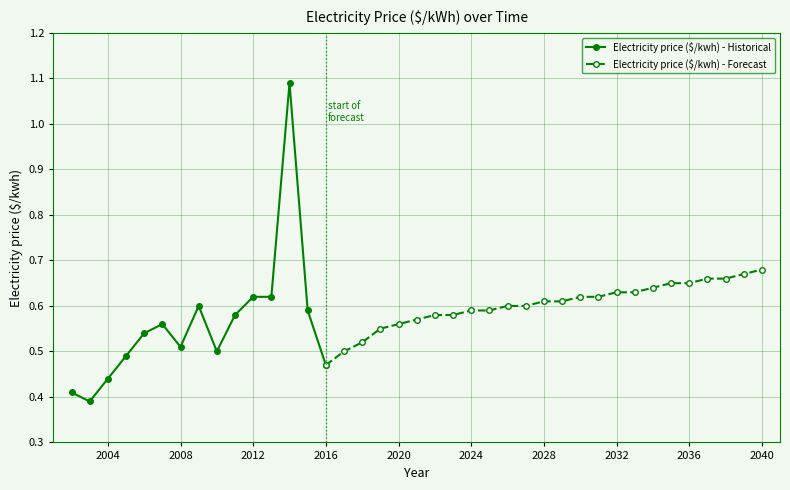

True or false: there are more than 2 points higher than both neighbors.

True